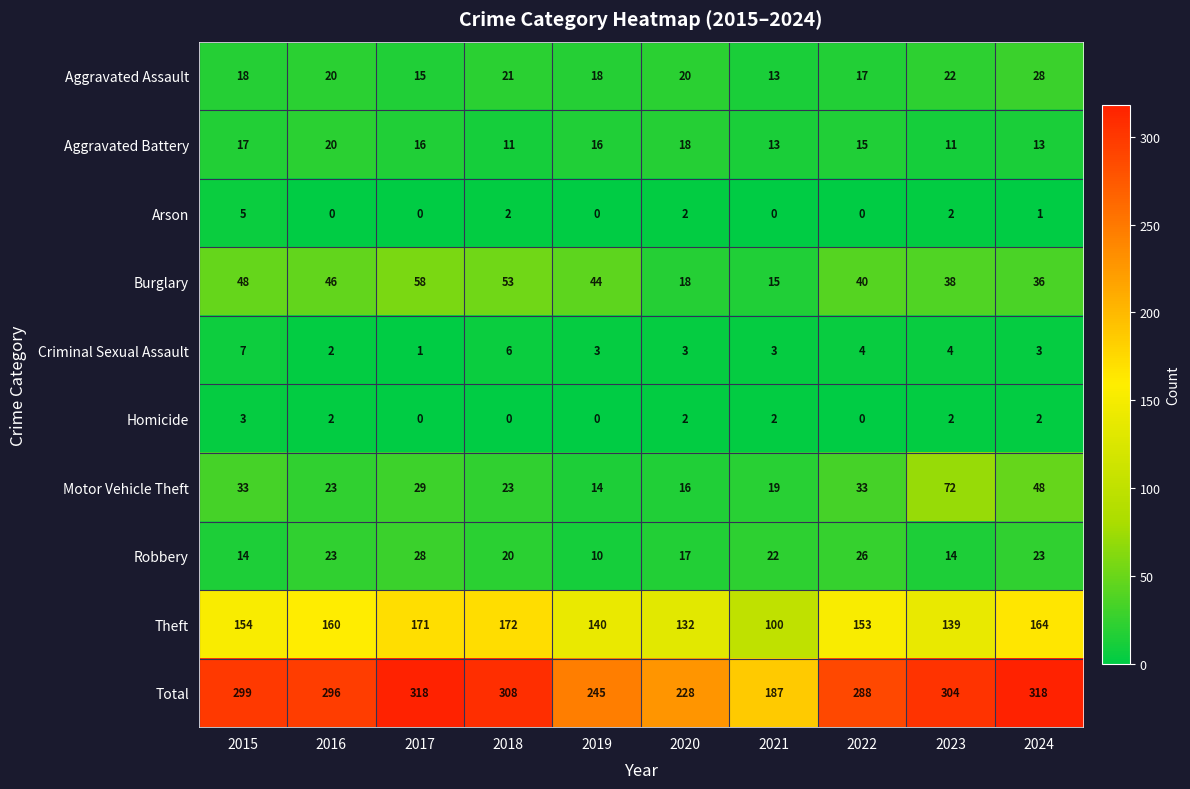

At which label is Aggravated Battery closest to 15?

2022